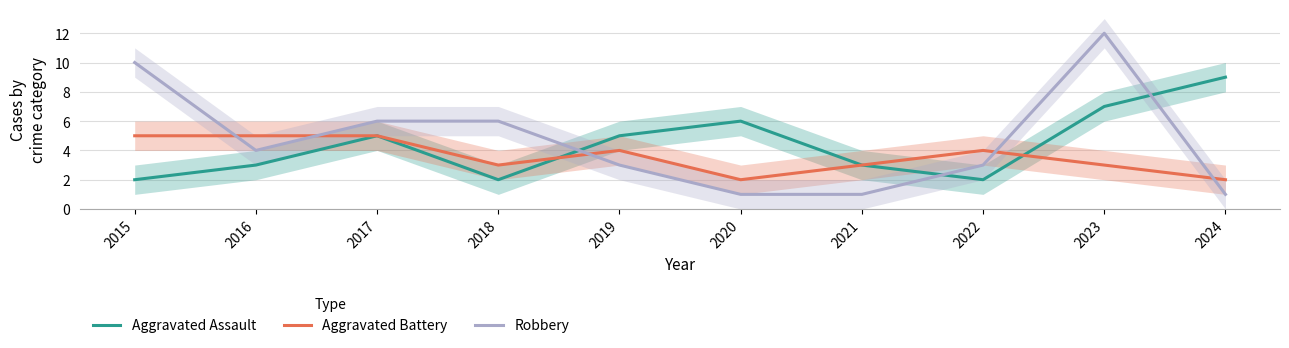

The Aggravated Battery series shows 3 at 2024. True or false?

False